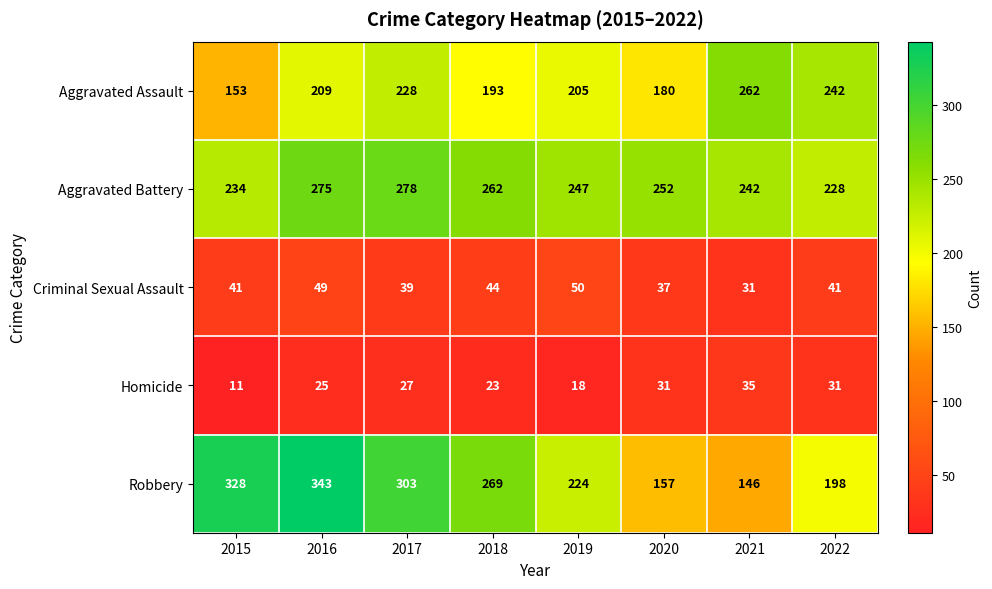

Which category has the lowest value across all series?

2015